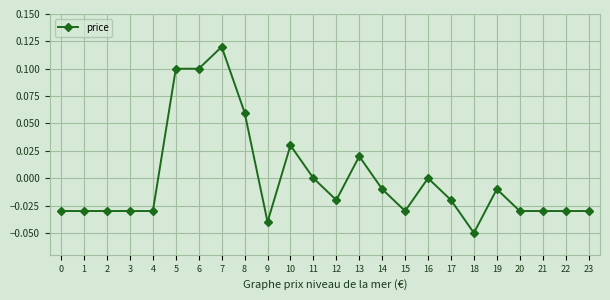

At which category does the chart reach its minimum across all series?

18